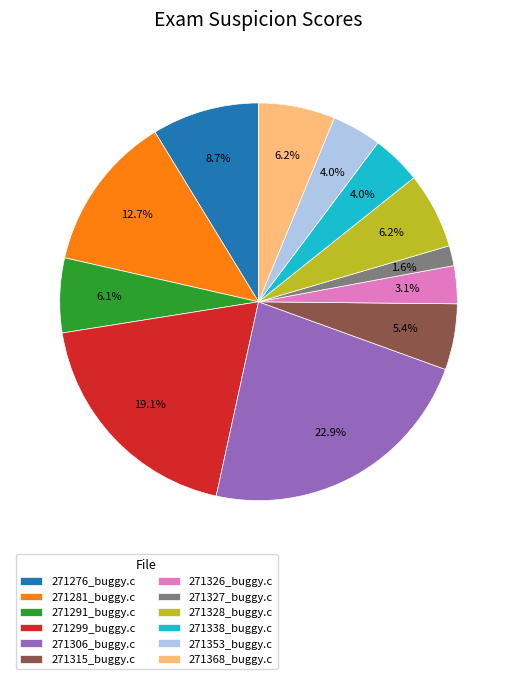

Does 271353_buggy.c account for over 50% of the chart?

No